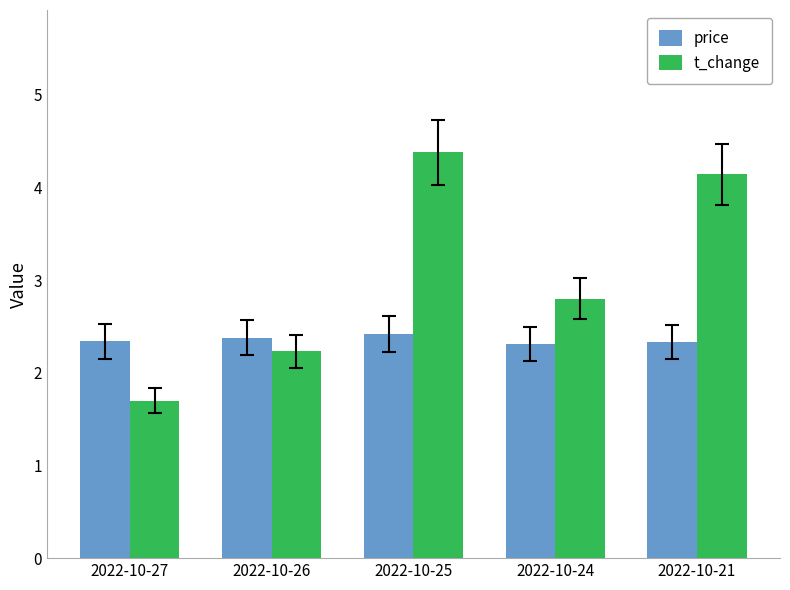

Which category has the highest value in the t_change series?

2022-10-25